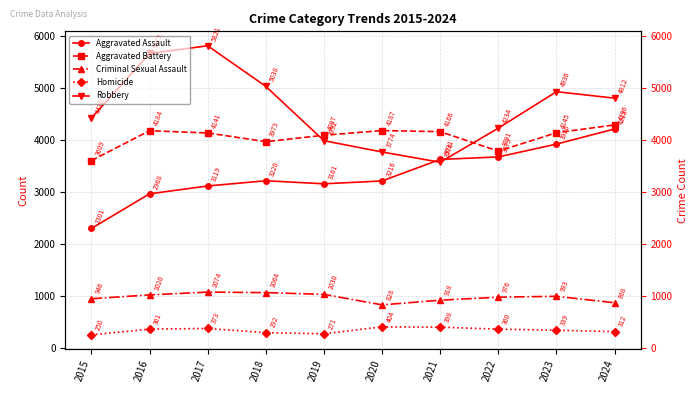

True or false: Homicide has more than 2 points higher than both neighbors.

False